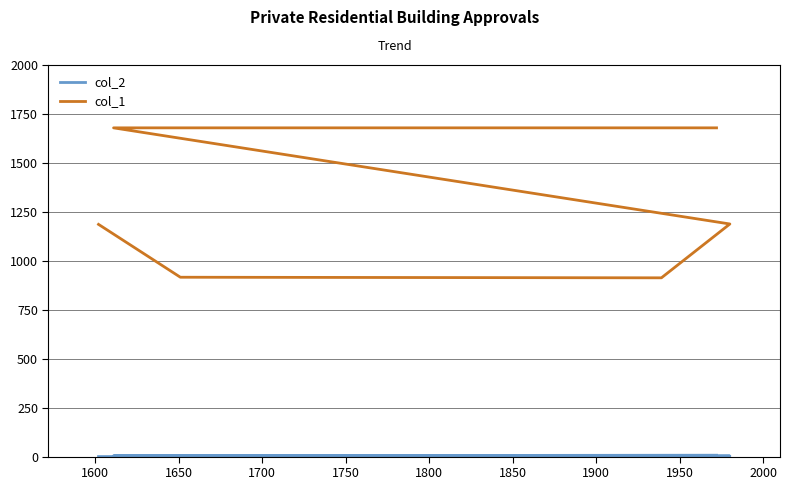

True or false: col_1 and col_2 cross at least once.

False